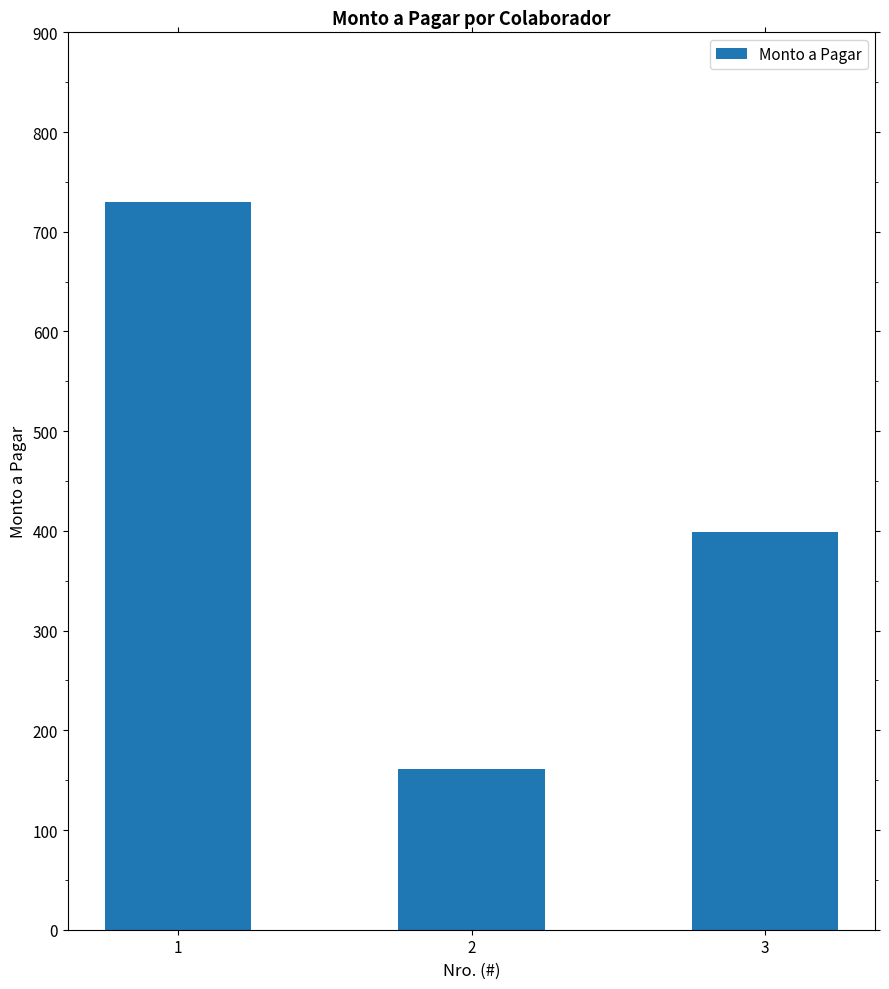

Reading left to right, list all the values displayed in this chart.

1=730.3	2=161.3	3=399.2